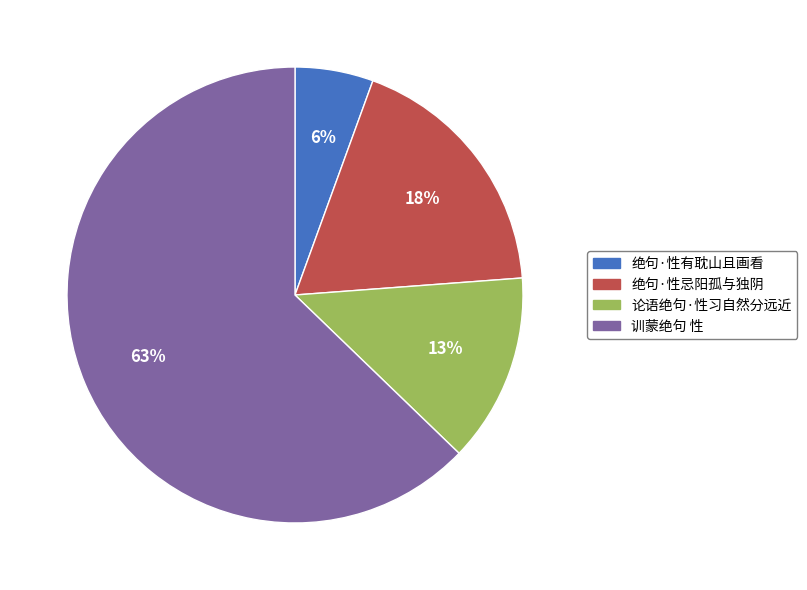

Which category has the smallest portion of the pie?

绝句·性有耽山且画看